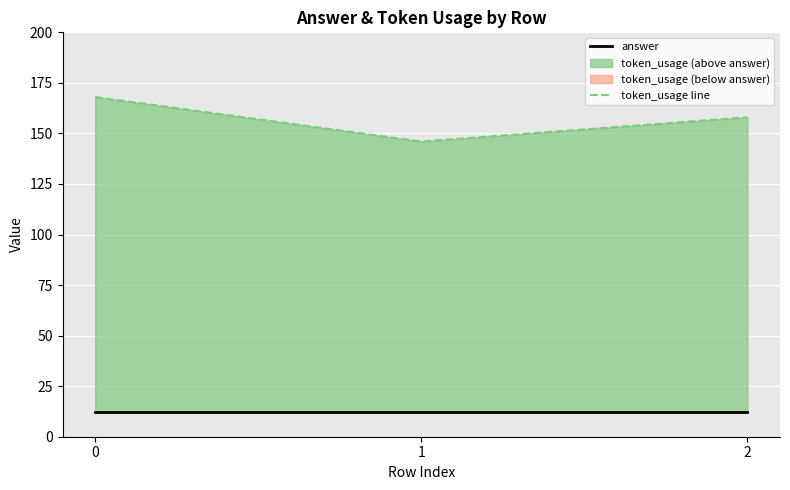

What is the sum of all answer values?

36